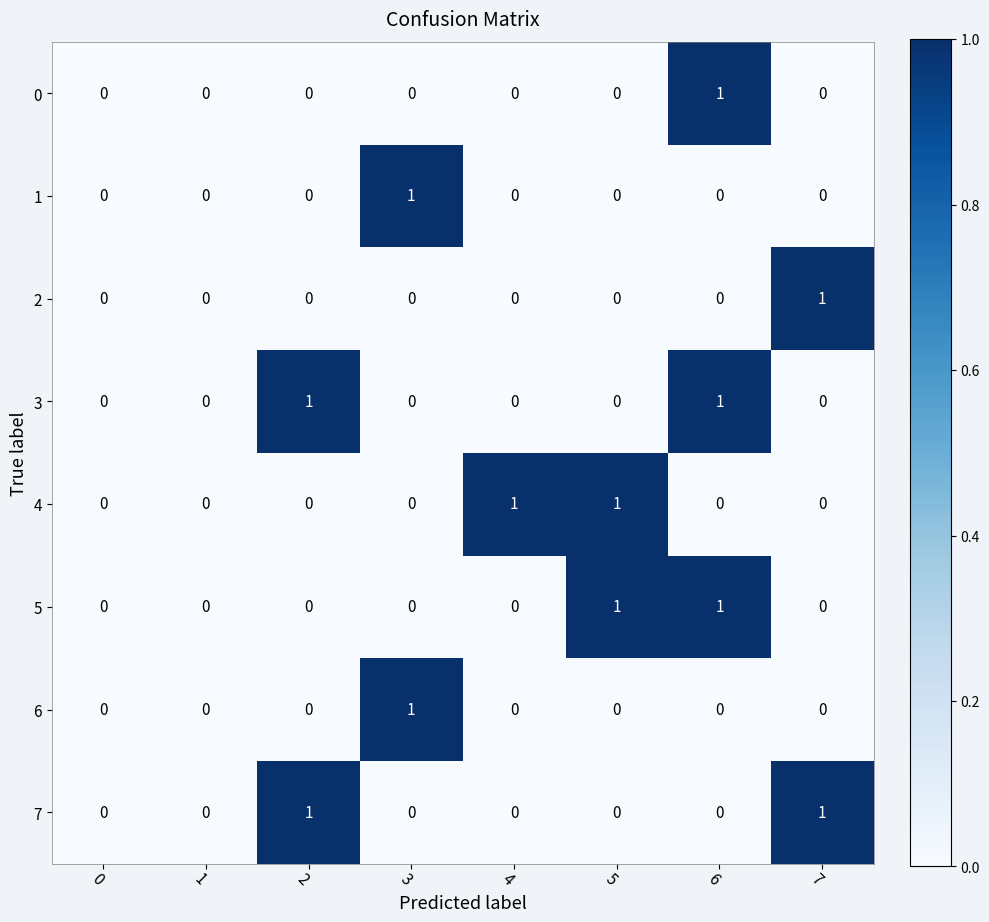

Is the value of 3 at 5 greater than the value of 4 at 5?

No